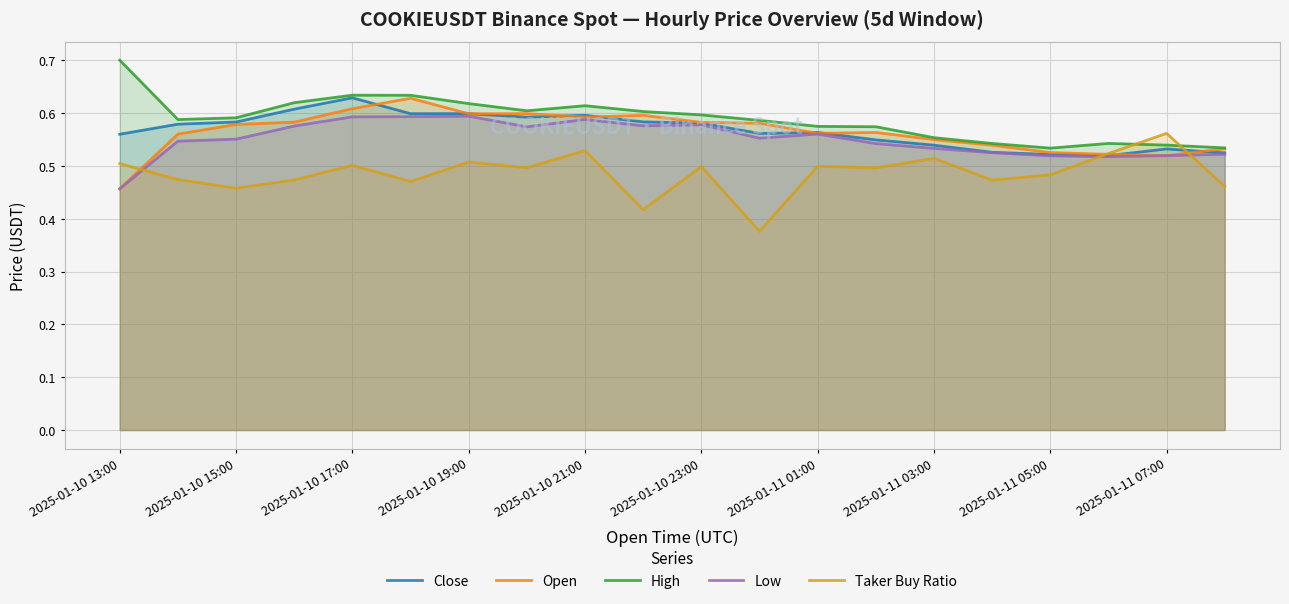

At which category is the sum across all series the highest?

2025-01-10 17:00